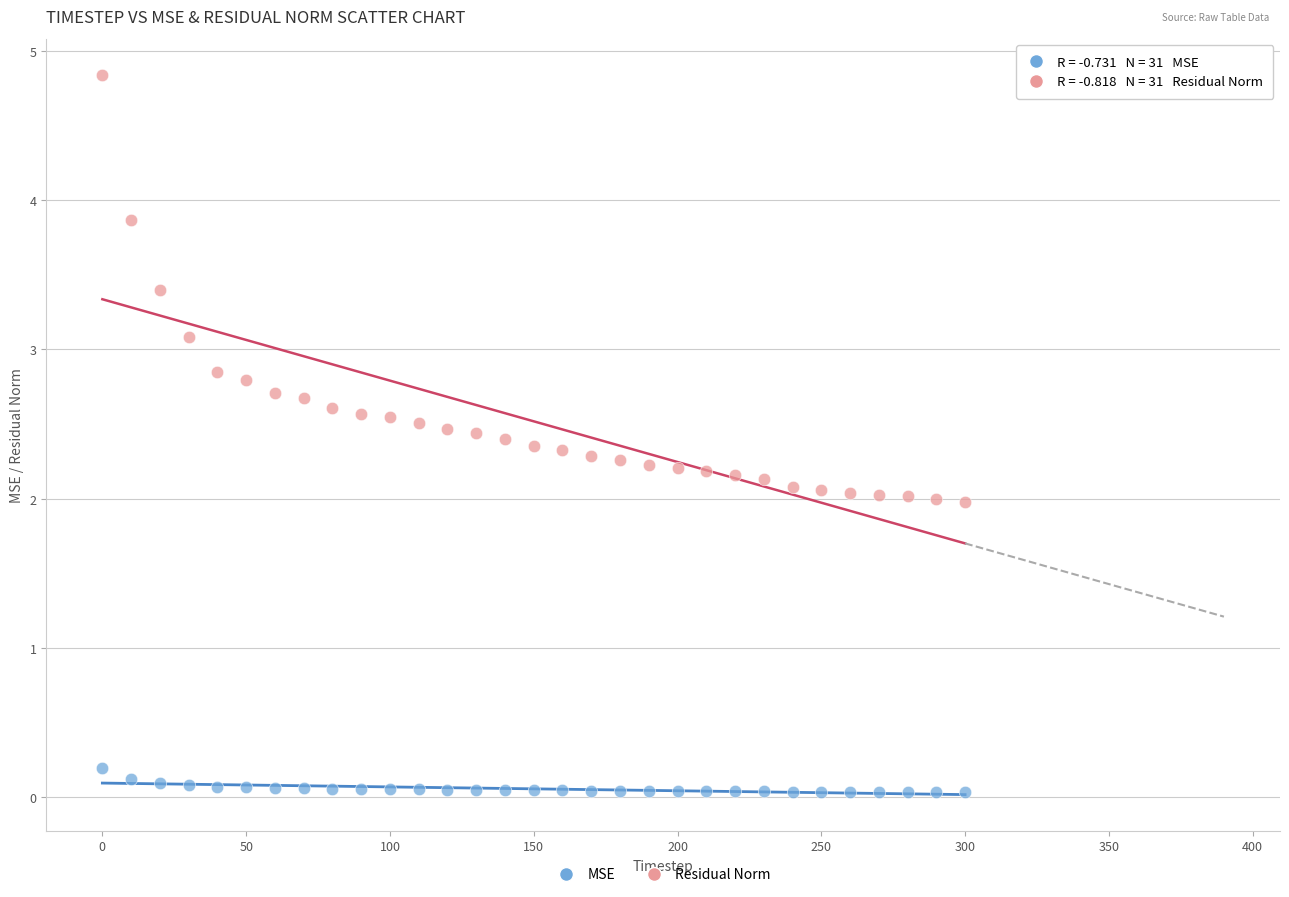

Across all data points, what is the range of X values (max minus min)?

300.0